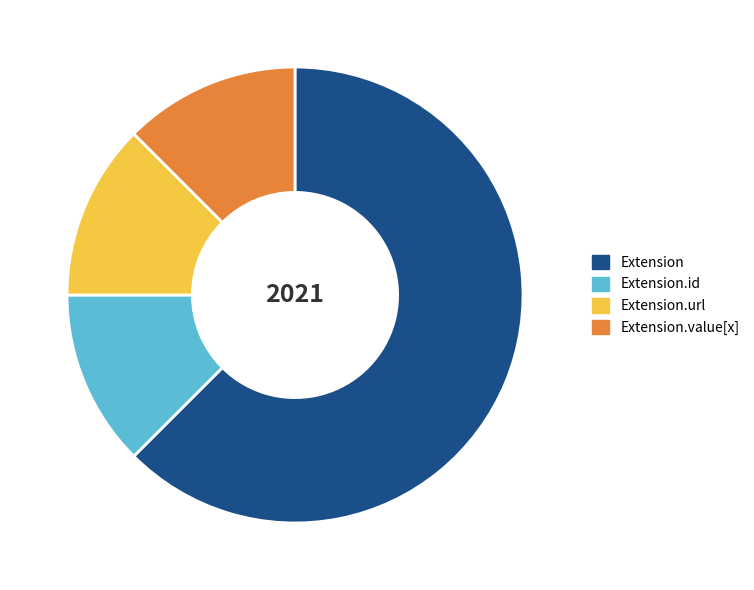

The Extension.id slice represents 12% of the pie. True or false?

True